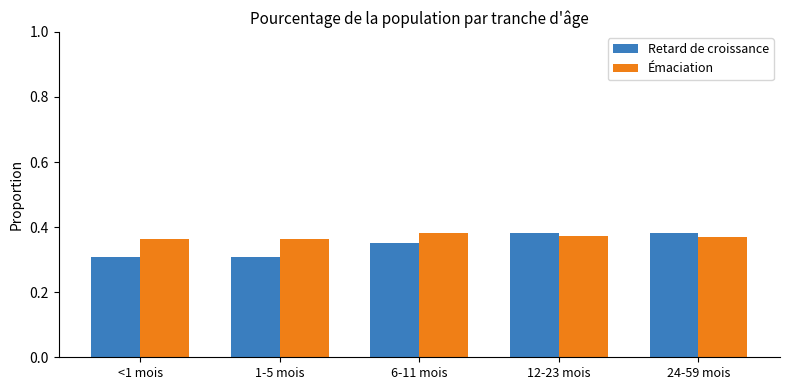

Count the number of categories in the chart.

5